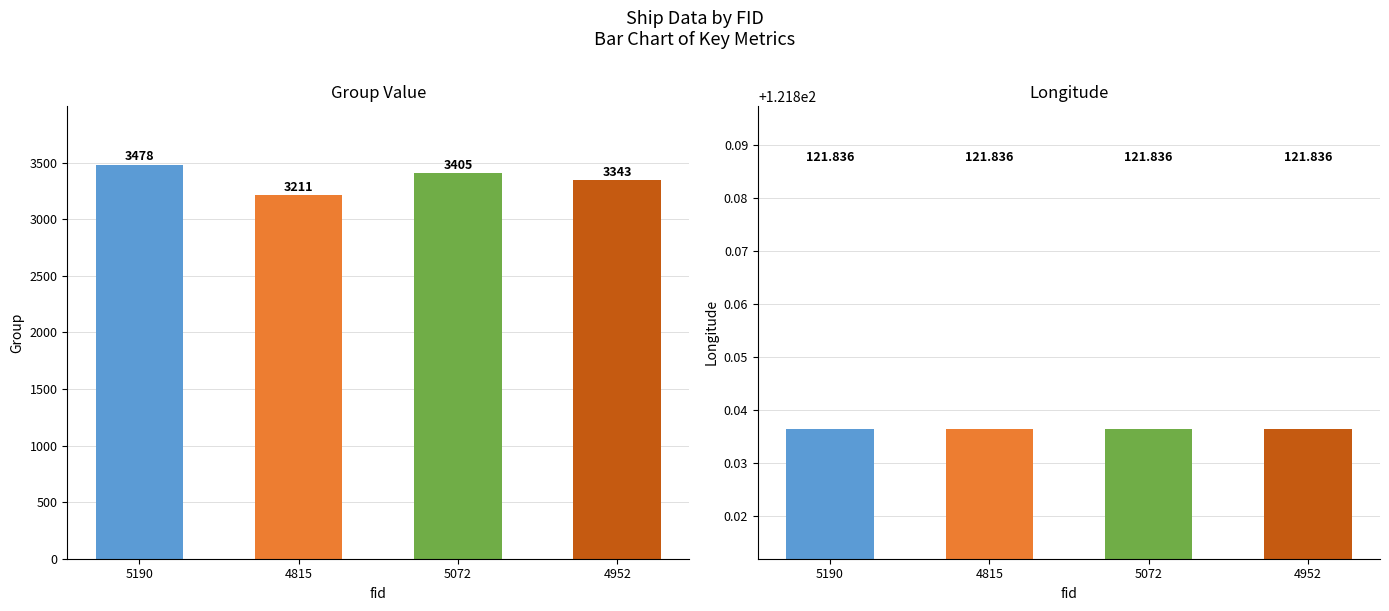

Which series has the largest total across all categories?

group